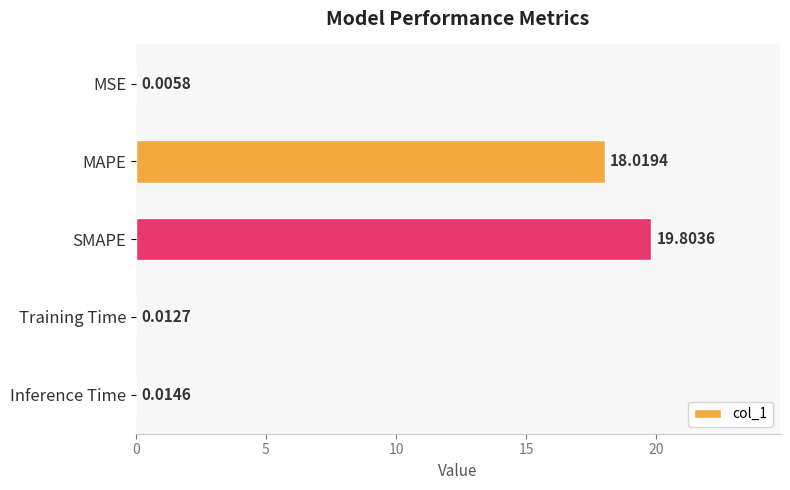

What is the sum of the values at Inference Time and MAPE?

18.0